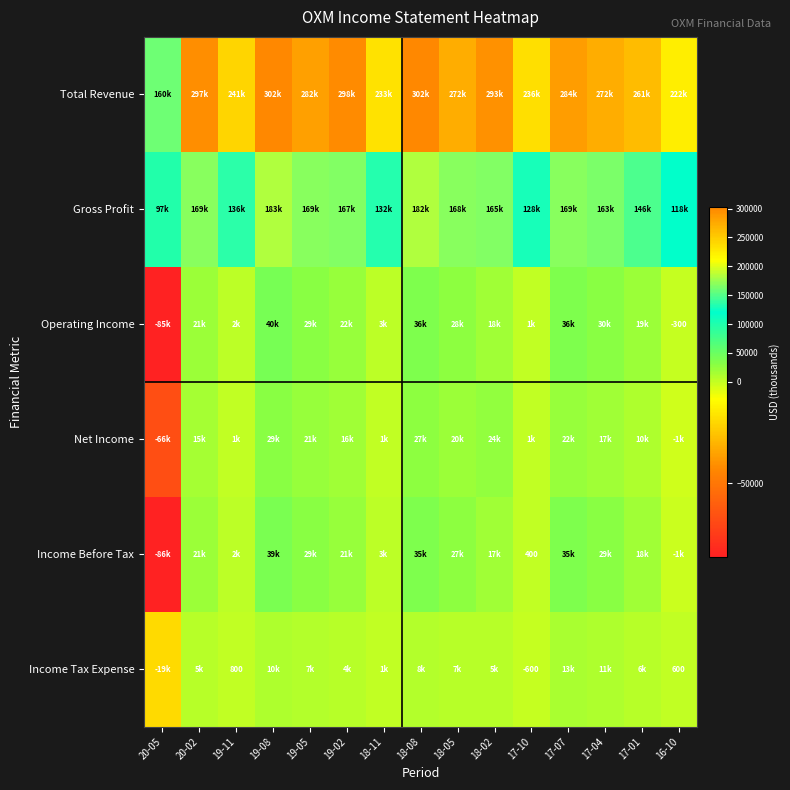

True or false: Income Tax Expense has a value of -600 at 17-10.

True